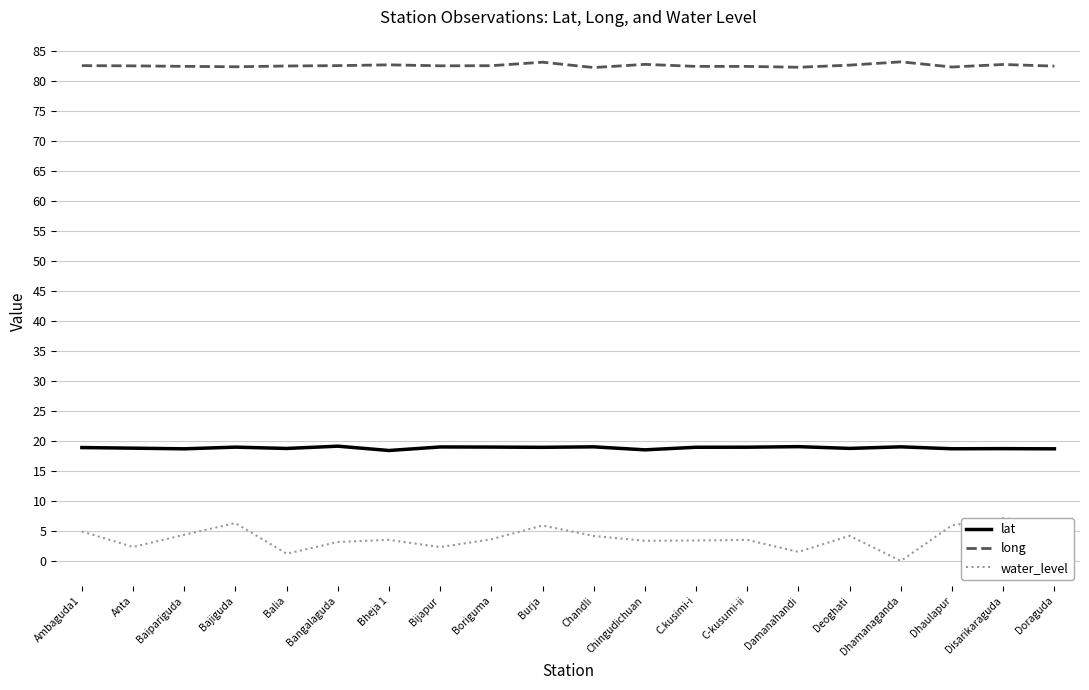

The long series shows 82.6 at Deoghati. True or false?

True